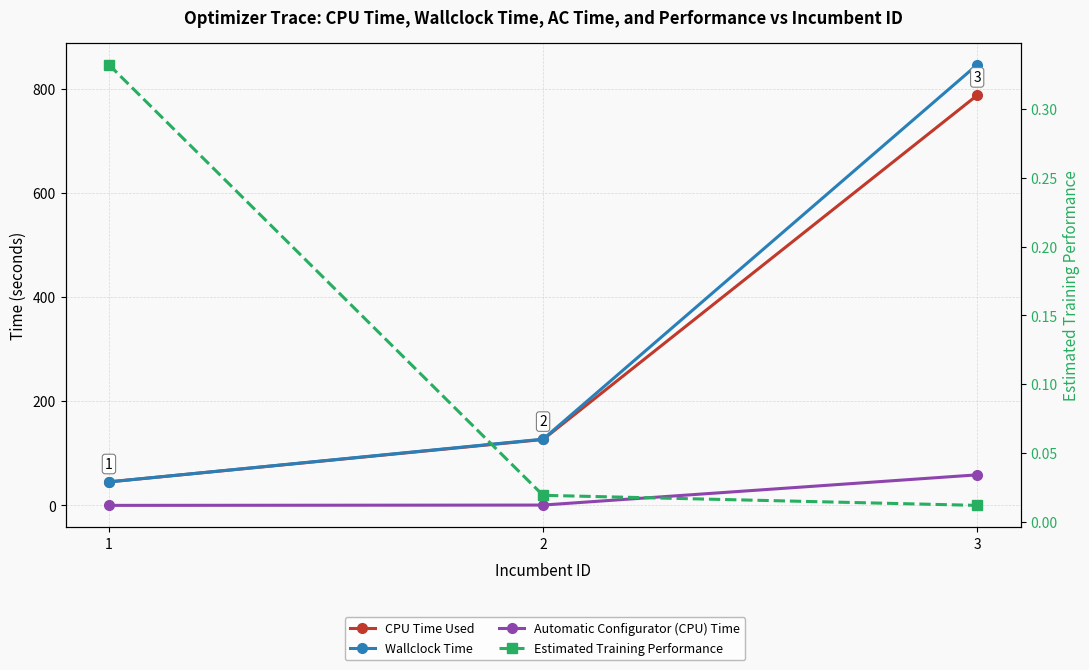

At 1, list the series in order from smallest to largest.

Automatic Configurator (CPU) Time, Estimated Training Performance, CPU Time Used, Wallclock Time